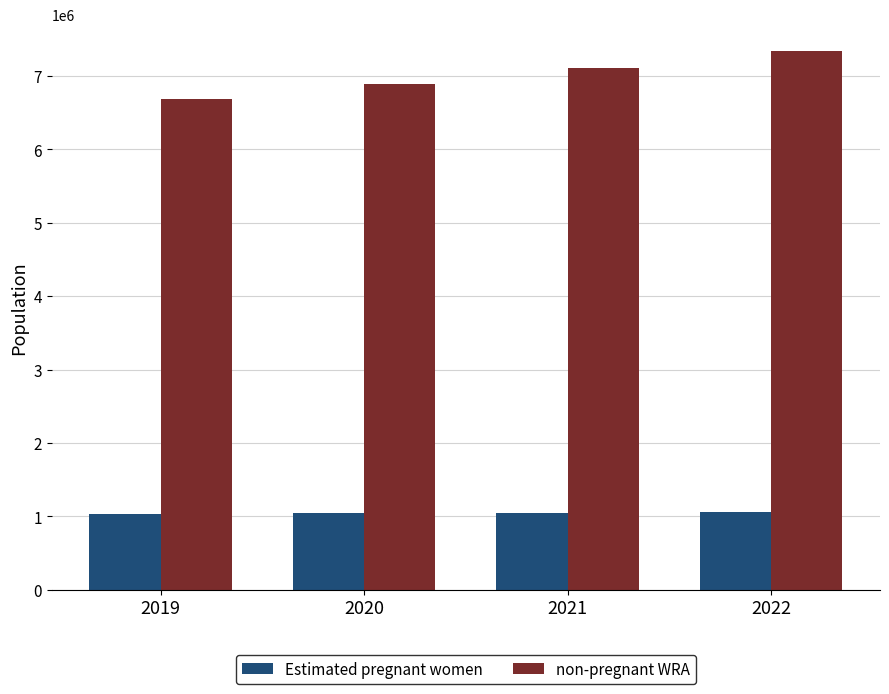

What is the smallest value displayed?

1033256.4